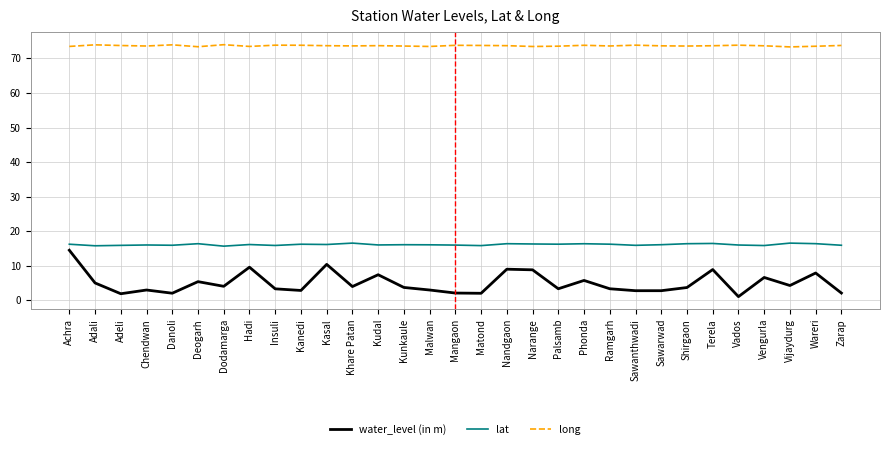

What position from the left is Terela?

26